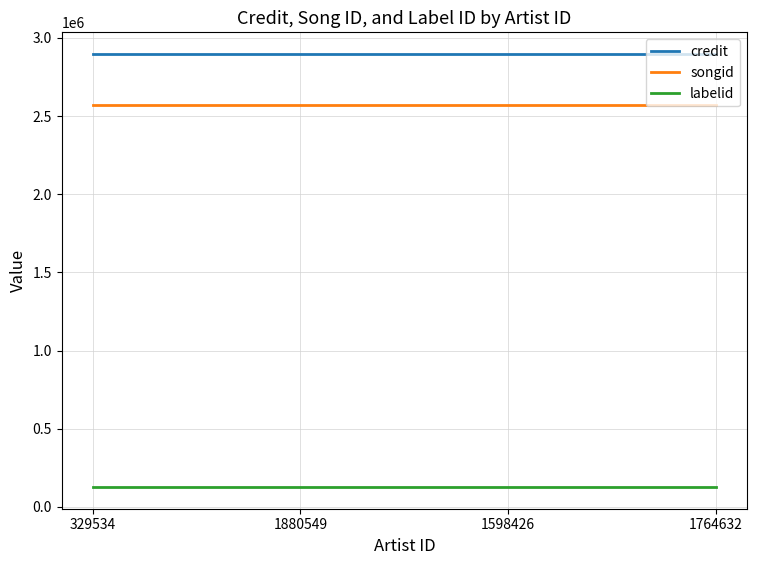

What is the difference between the highest and lowest values at 1598426?

2769590